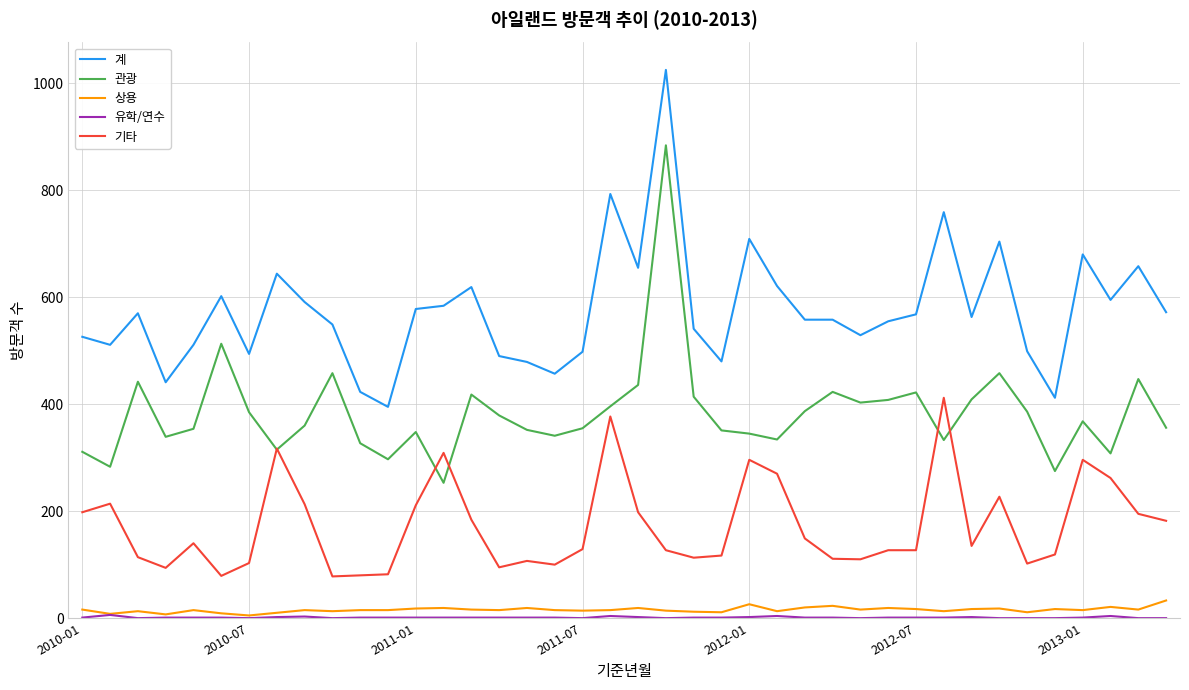

True or false: 기타 and 계 intersect in this chart.

False